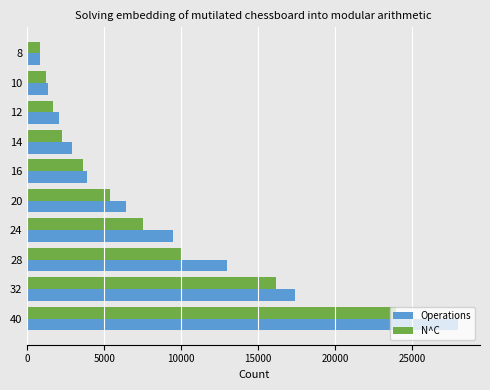

What is the highest value of the N^C series?

23976.0